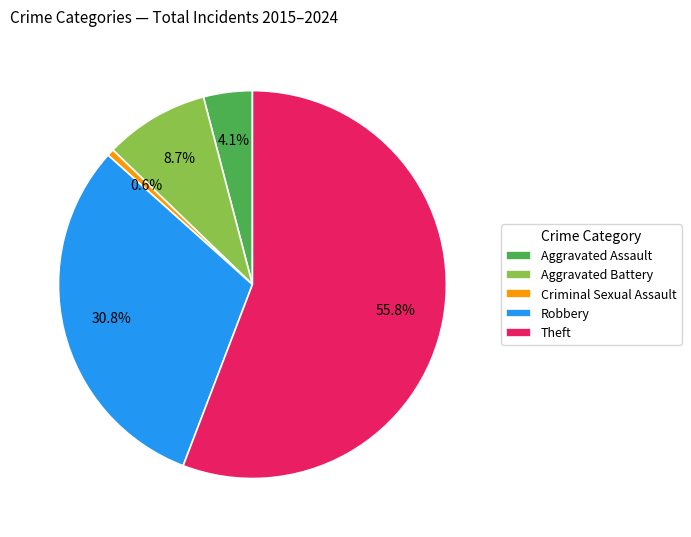

Which category accounts for the majority?

Theft